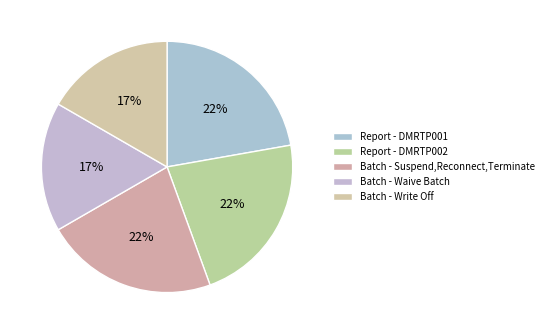

How many segments does this pie chart have?

5